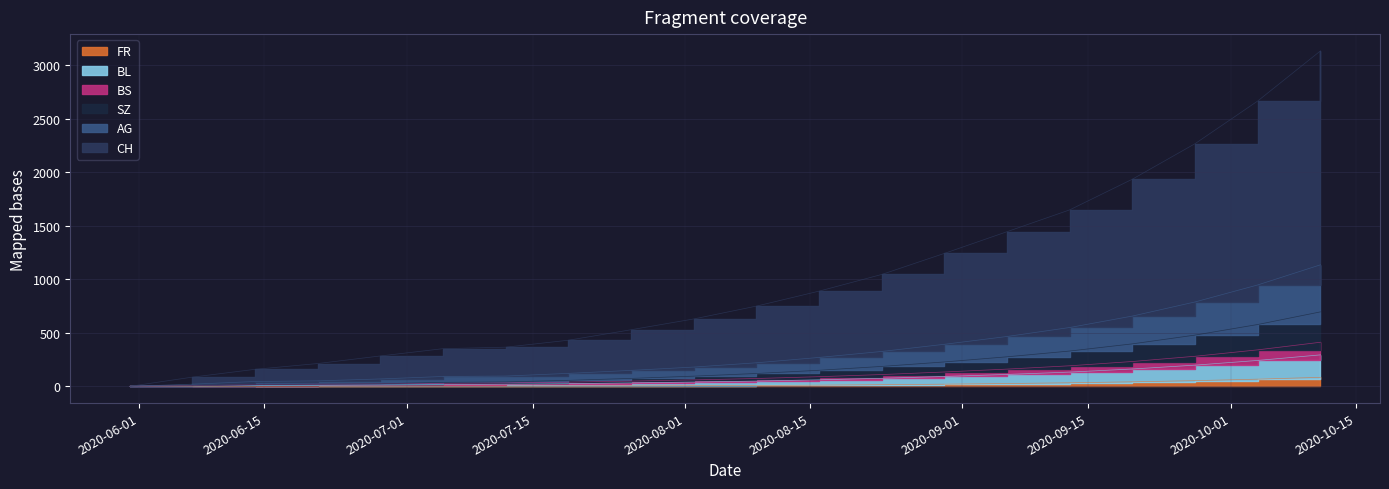

At how many categories does at least one series exceed 189?

17